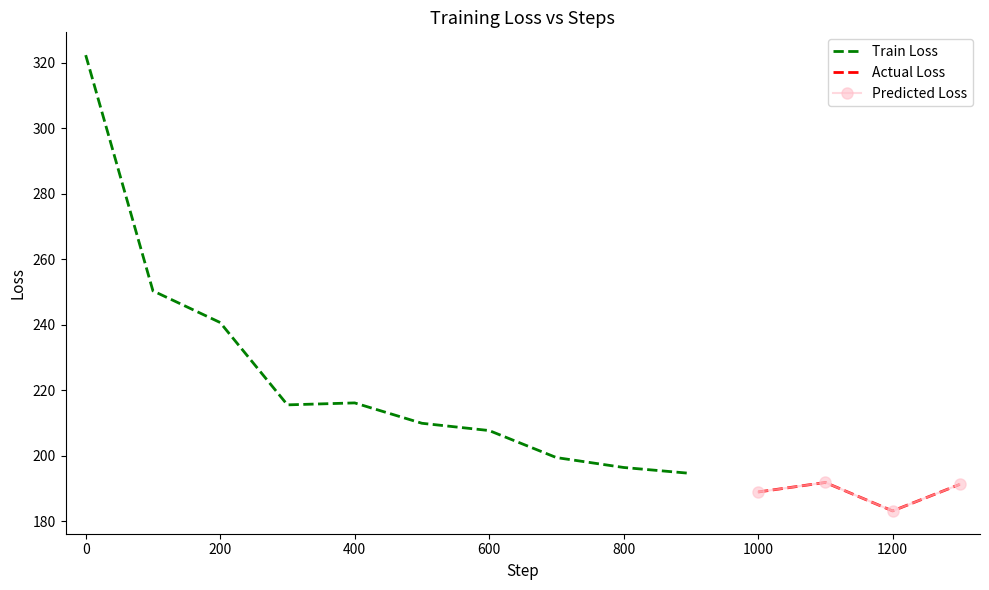

List the labels in order of value, largest first.

0, 100, 200, 400, 300, 500, 600, 700, 800, 900, 1100, 1300, 1000, 1200